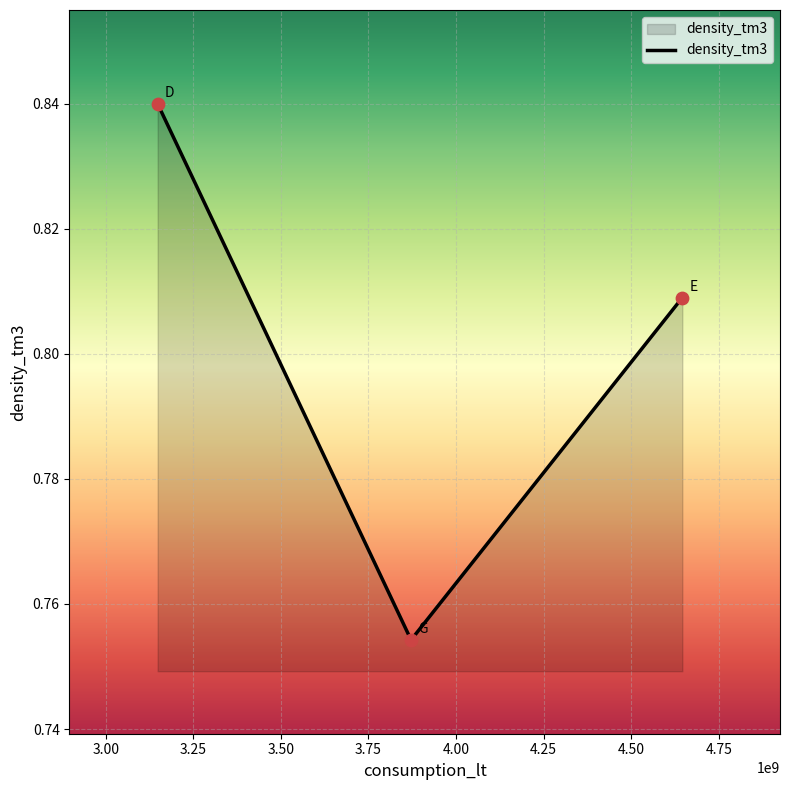

What is the sum of all values?

2.4